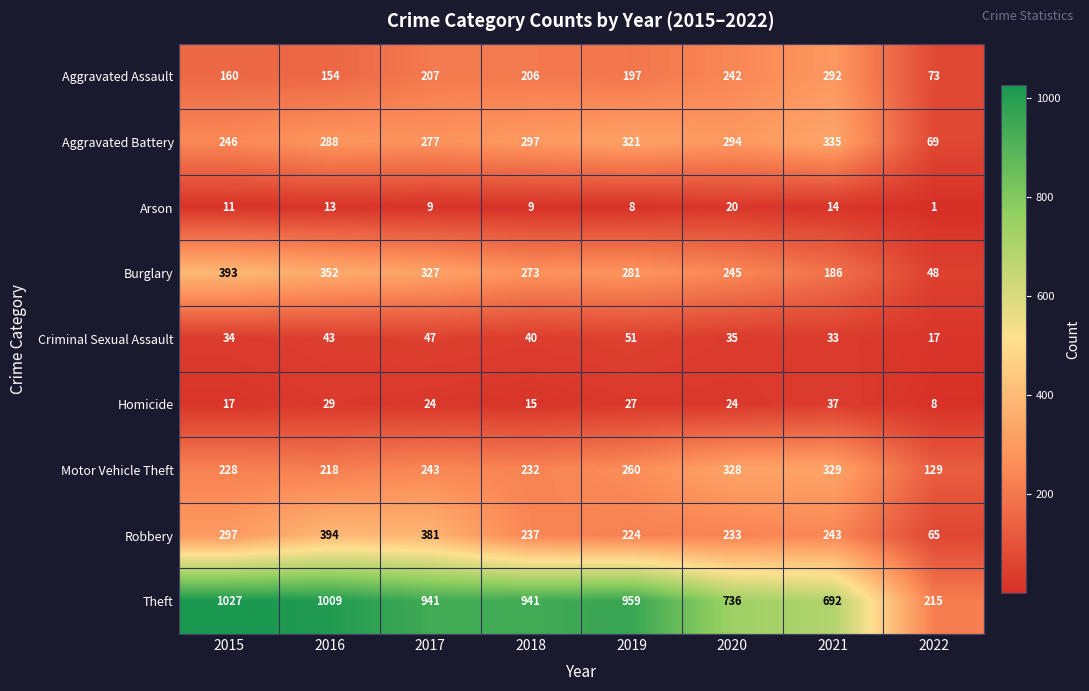

At which label does Homicide reach its minimum?

2022